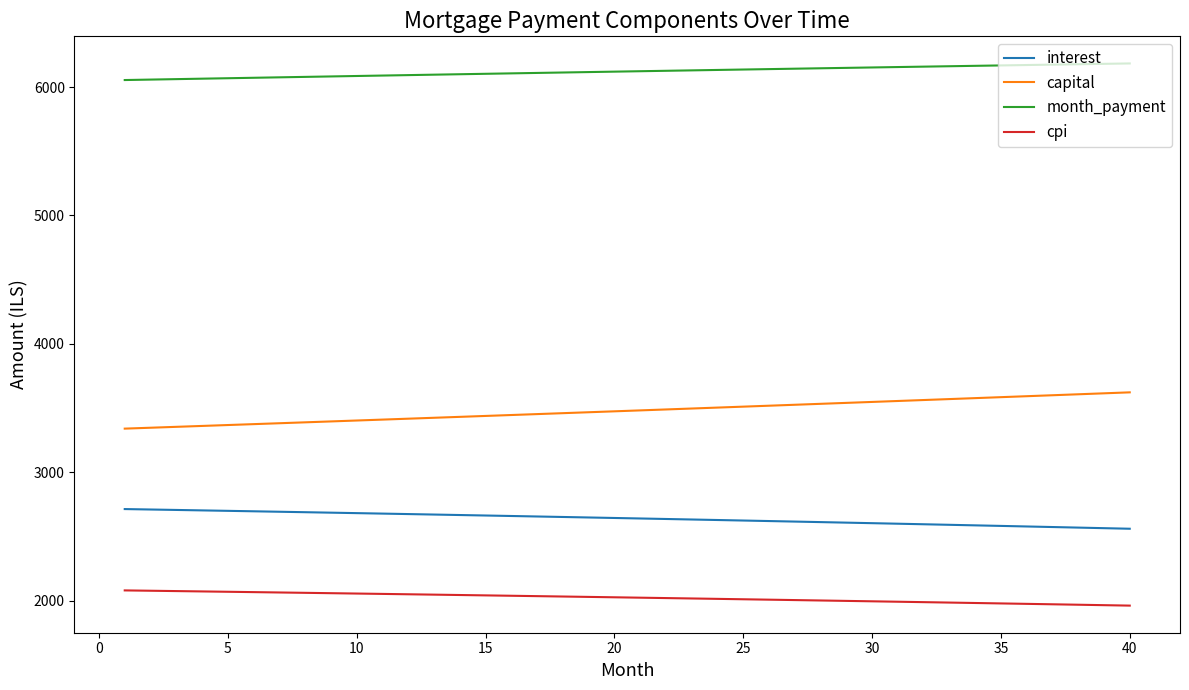

Which series has the largest total across all categories?

month_payment